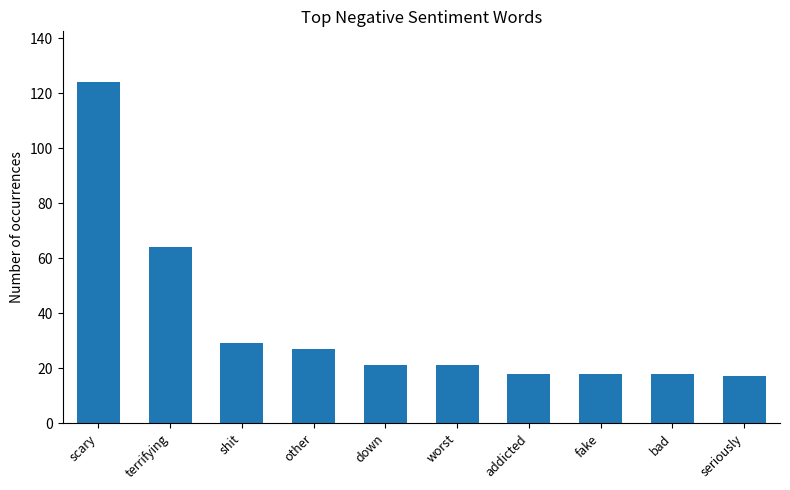

At which label is the value closest to 70?

terrifying